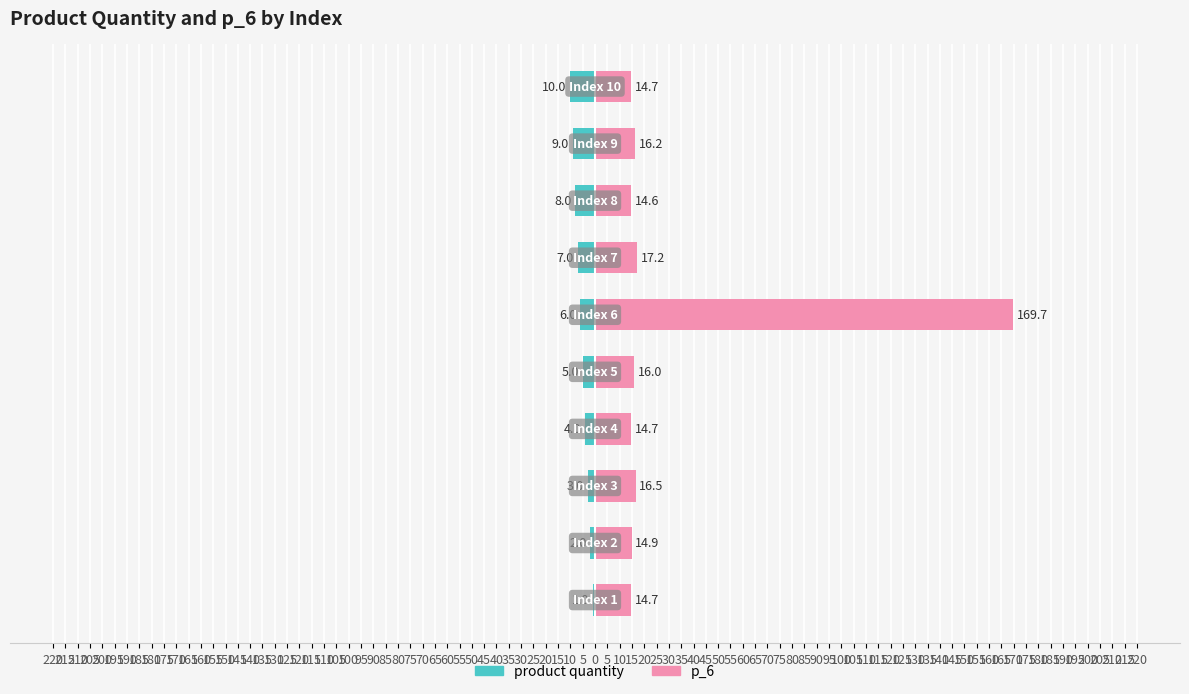

How many data points in p_6 are less than 16?

5